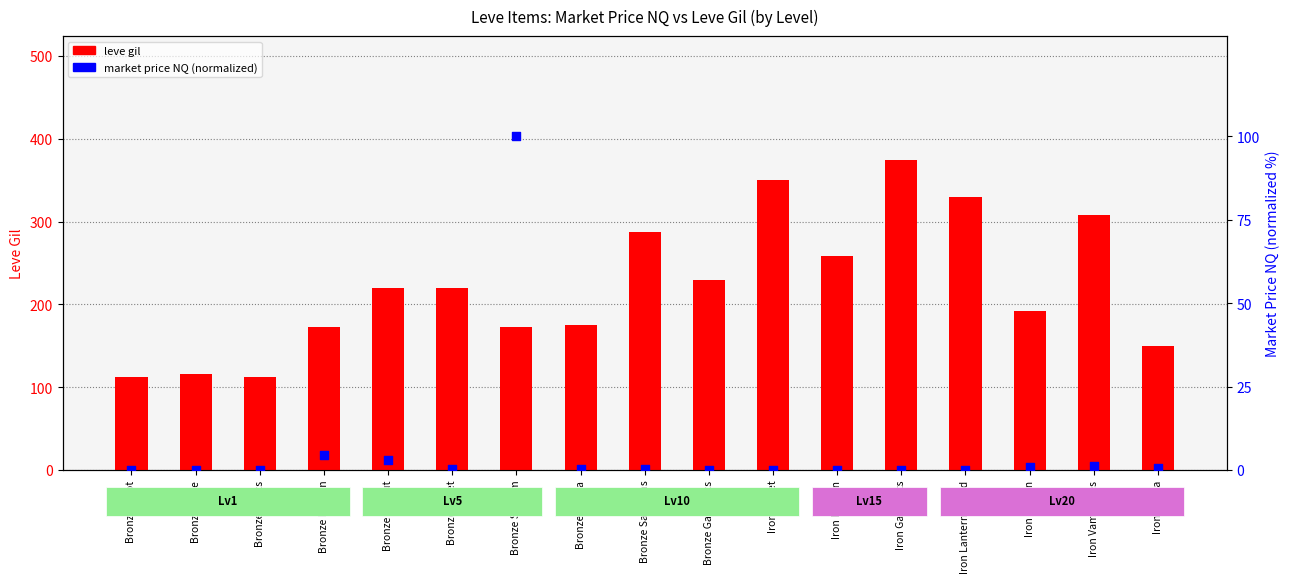

Which series contains the lowest Y value?

price rank (normalized)